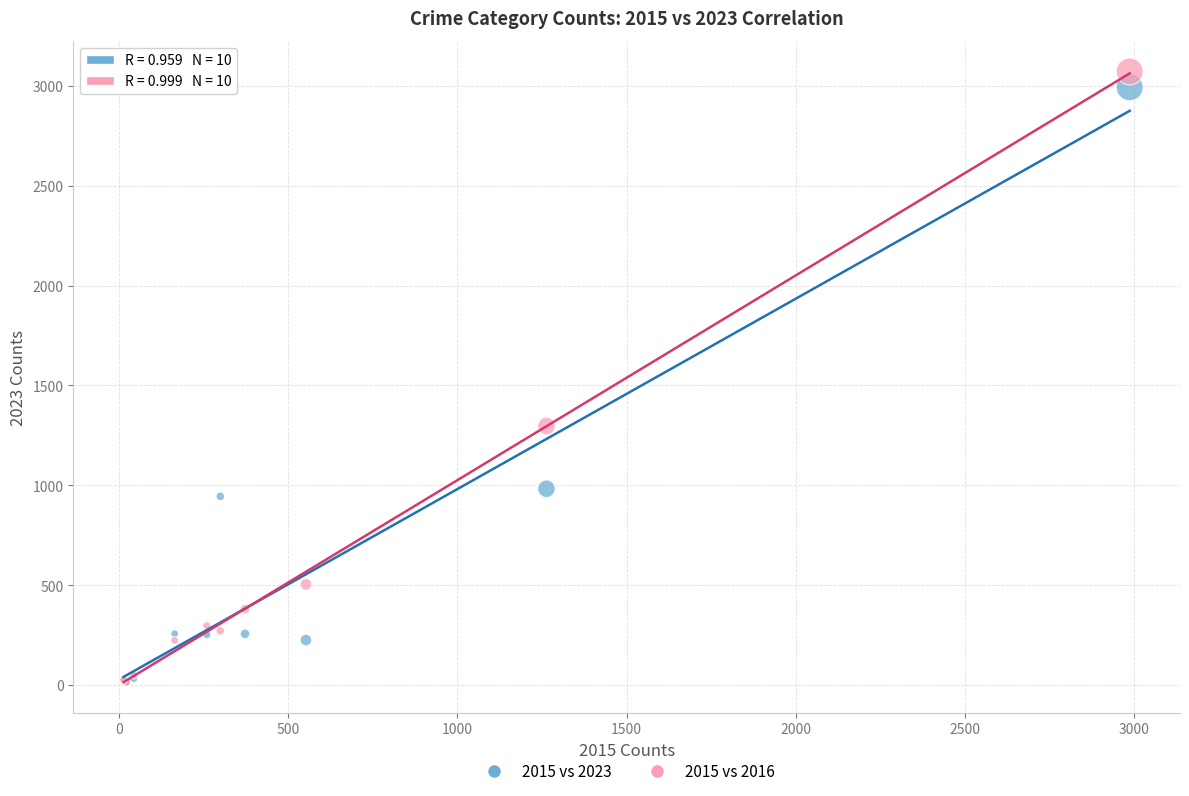

Across all series, what Y value is closest to 1542?

1297